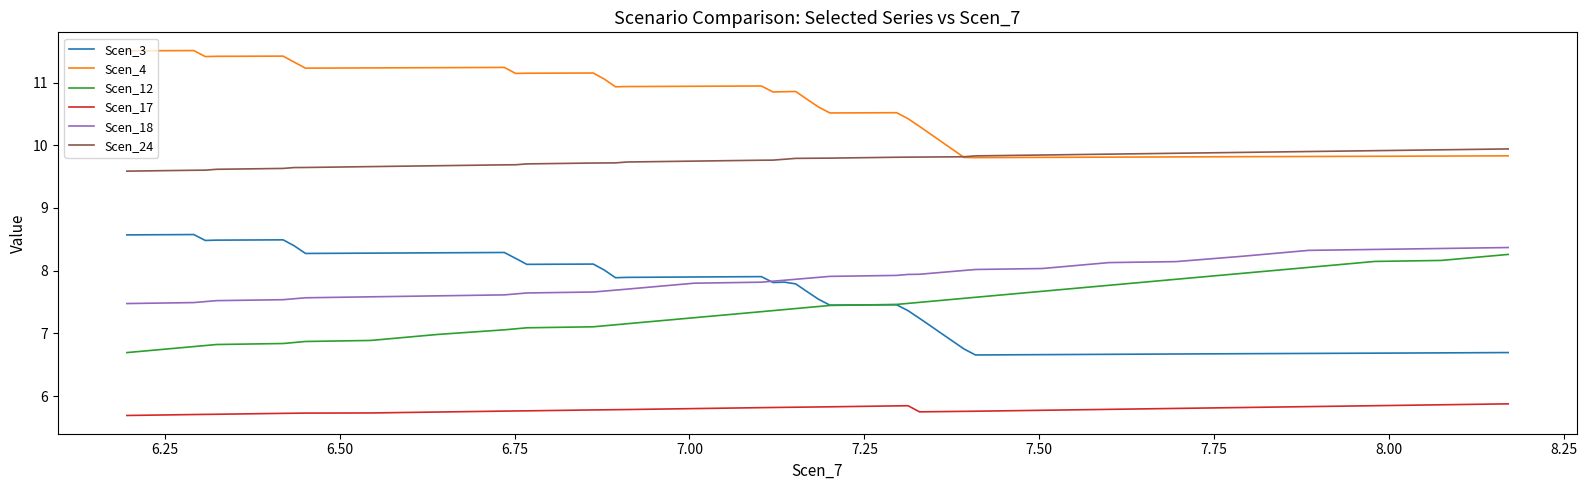

Which series has the widest spread of values?

Scen_3